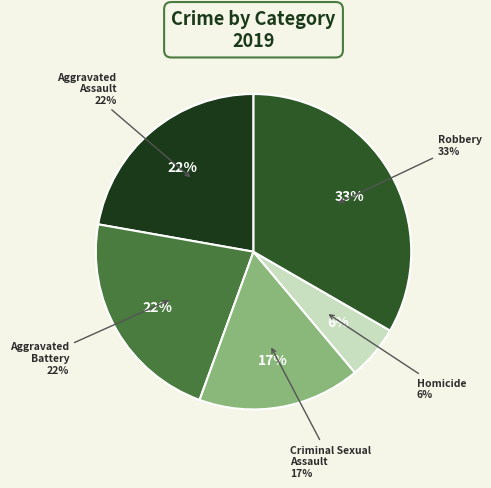

How many slices are in this pie chart?

5